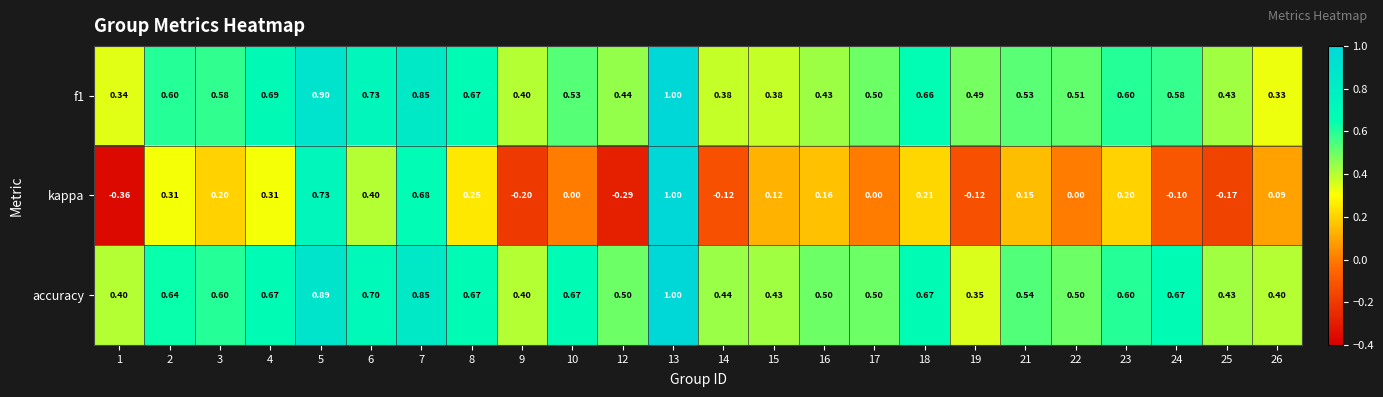

Which series has the largest range (max minus min)?

kappa